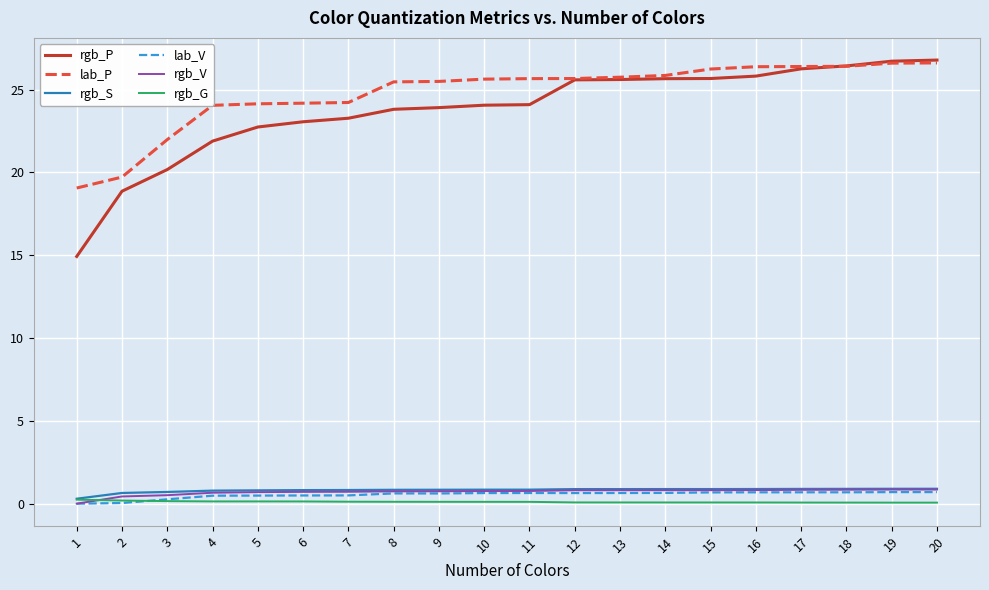

What is the maximum value shown in the chart?

26.8